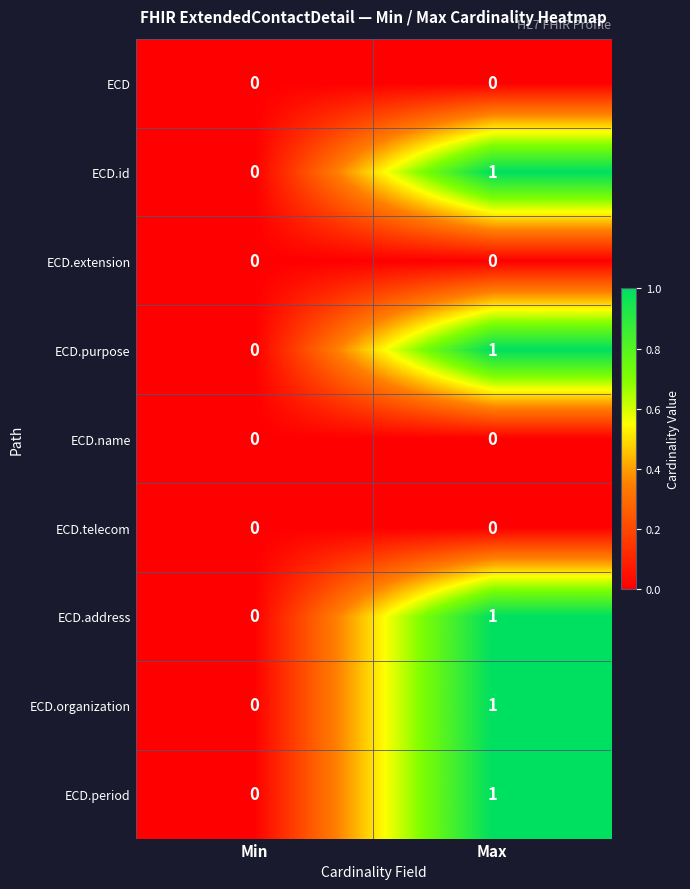

At which category is the sum across all series the highest?

Max